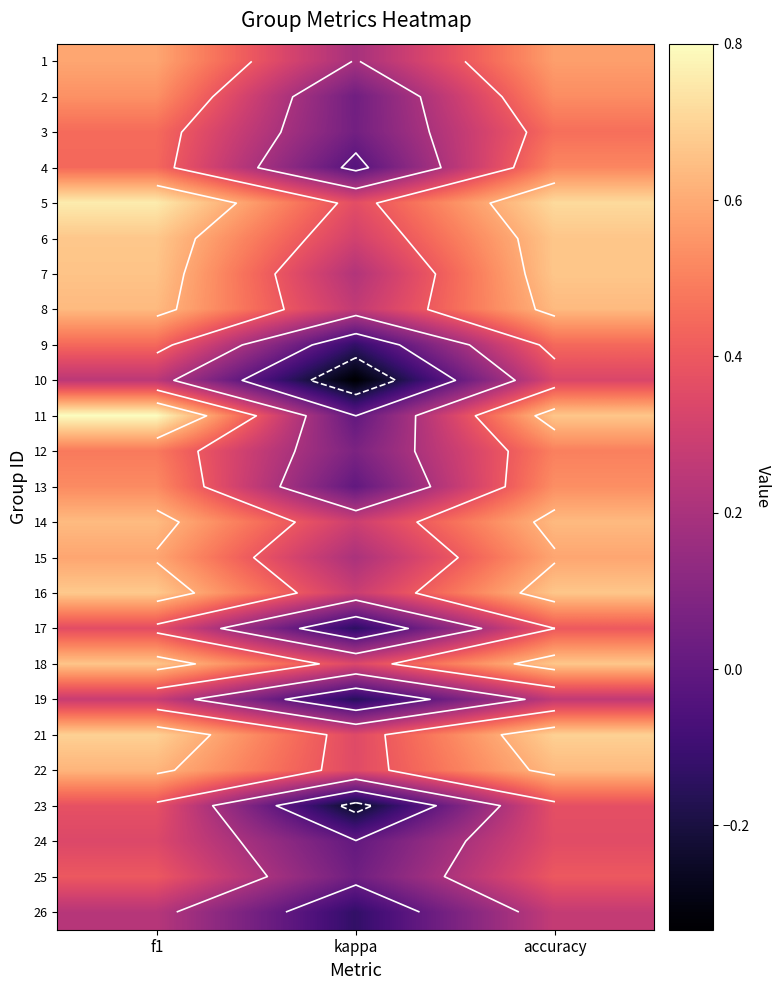

Count the 13 values in the range 0 to 1.

3